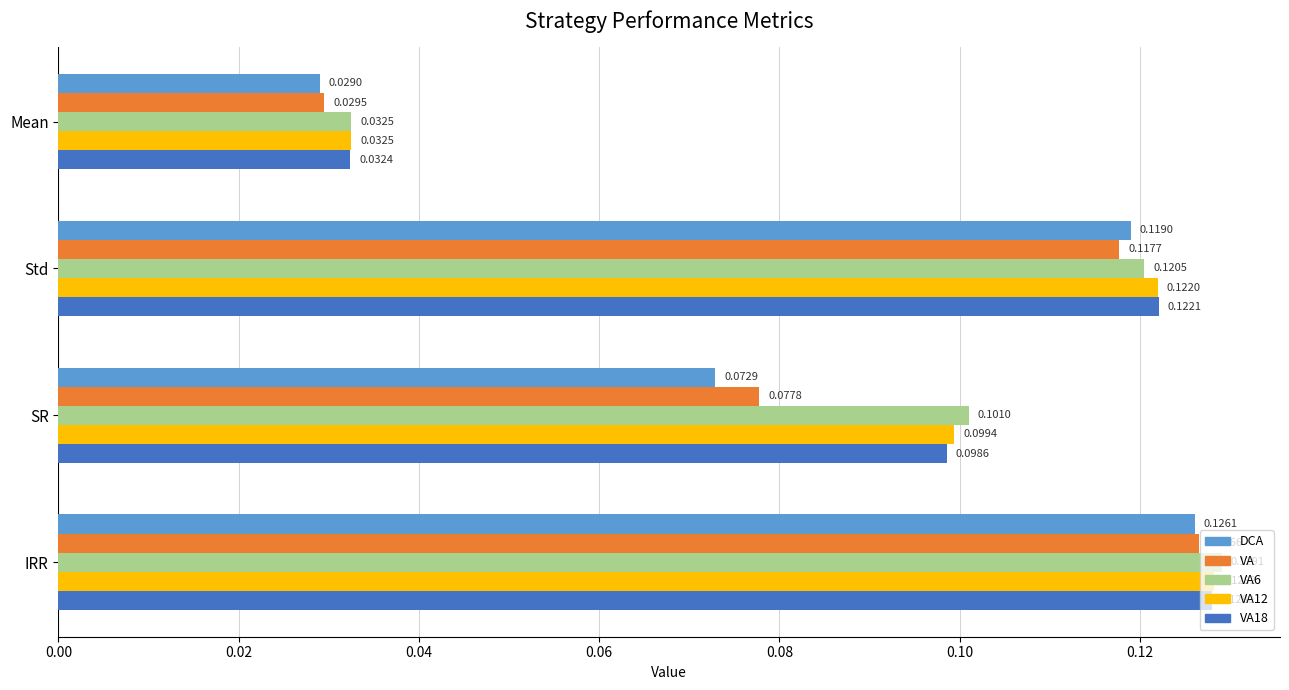

Where is DCA nearest to the value 0?

Mean